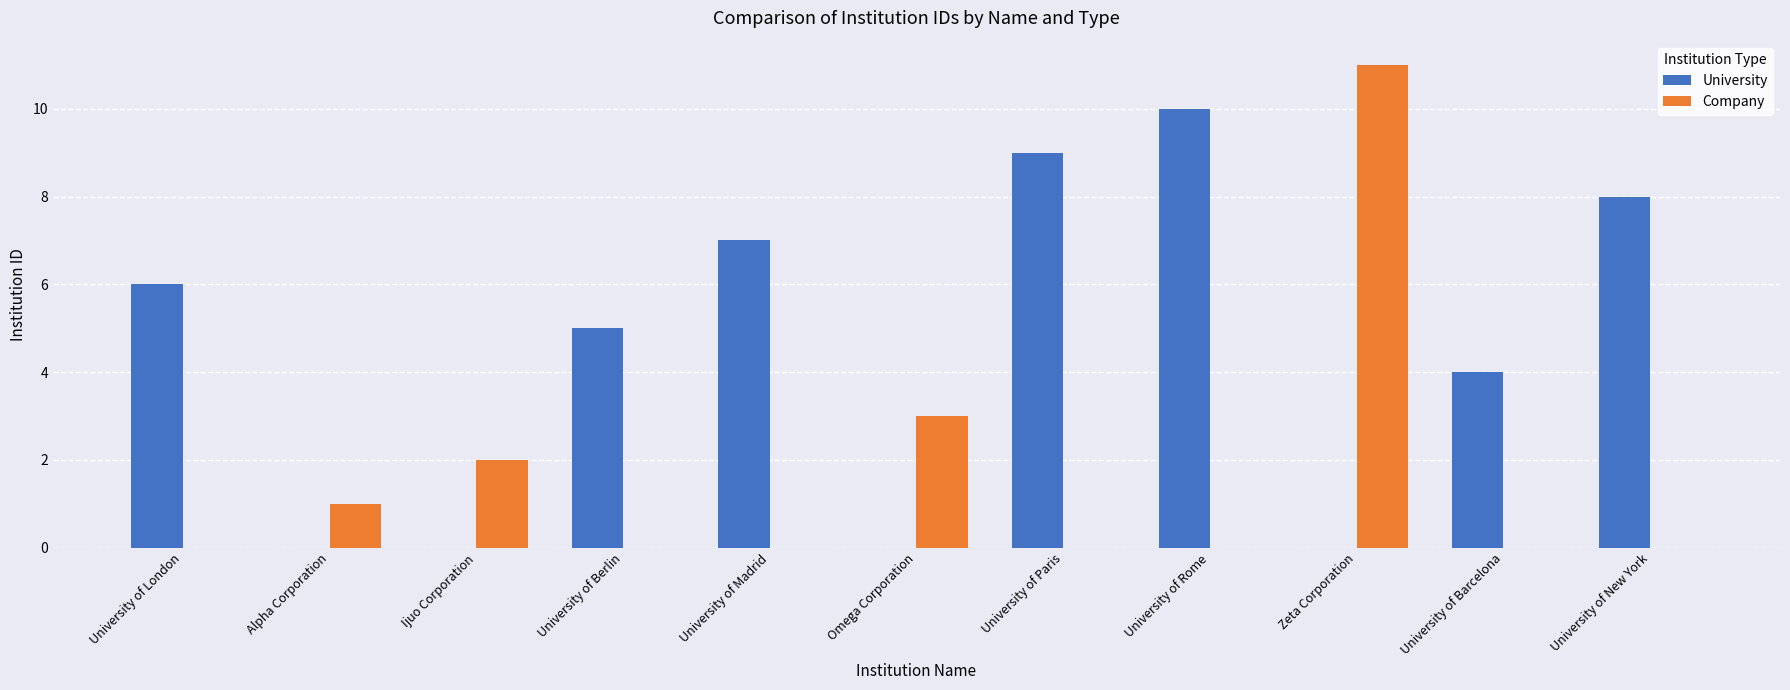

Reading left to right, transcribe all the data shown in this chart.

University: University of London=6	Alpha Corporation=0	Ijuo Corporation=0	University of Berlin=5	University of Madrid=7	Omega Corporation=0	University of Paris=9	University of Rome=10	Zeta Corporation=0	University of Barcelona=4	University of New York=8
Company: University of London=0	Alpha Corporation=1	Ijuo Corporation=2	University of Berlin=0	University of Madrid=0	Omega Corporation=3	University of Paris=0	University of Rome=0	Zeta Corporation=11	University of Barcelona=0	University of New York=0